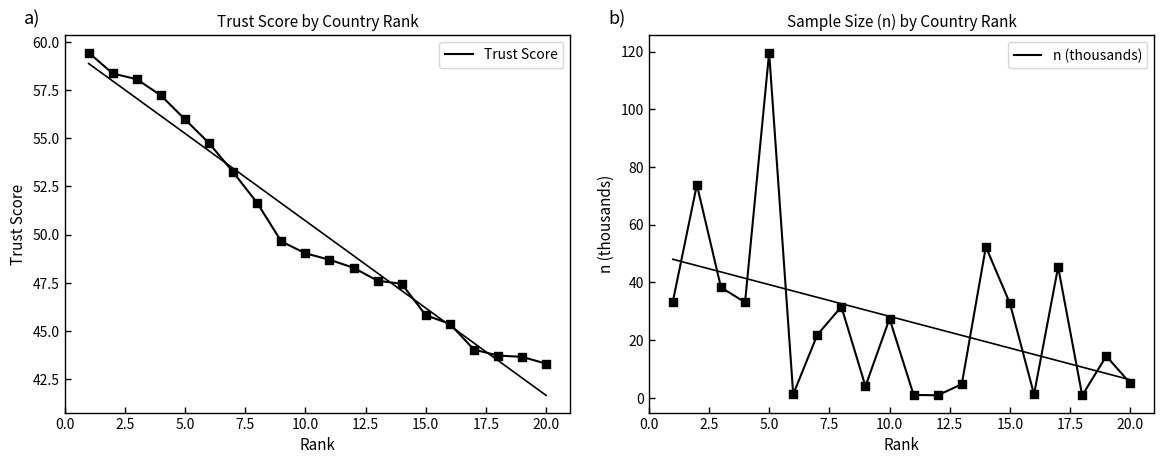

What is the total value across all series at 12.5?

55.9